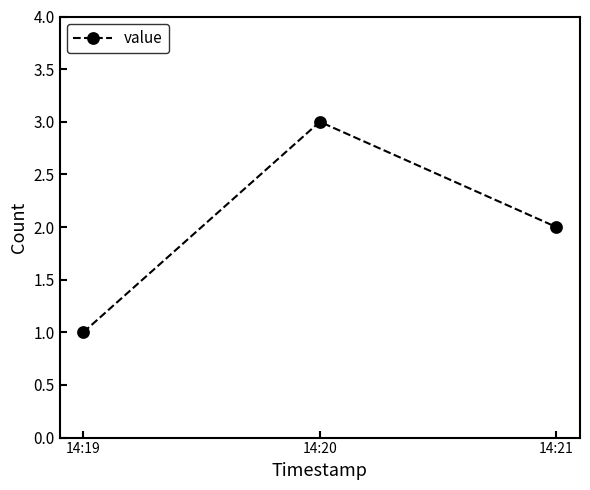

Approximately how many times larger is the value at 14:21 compared to 14:20?

0.7